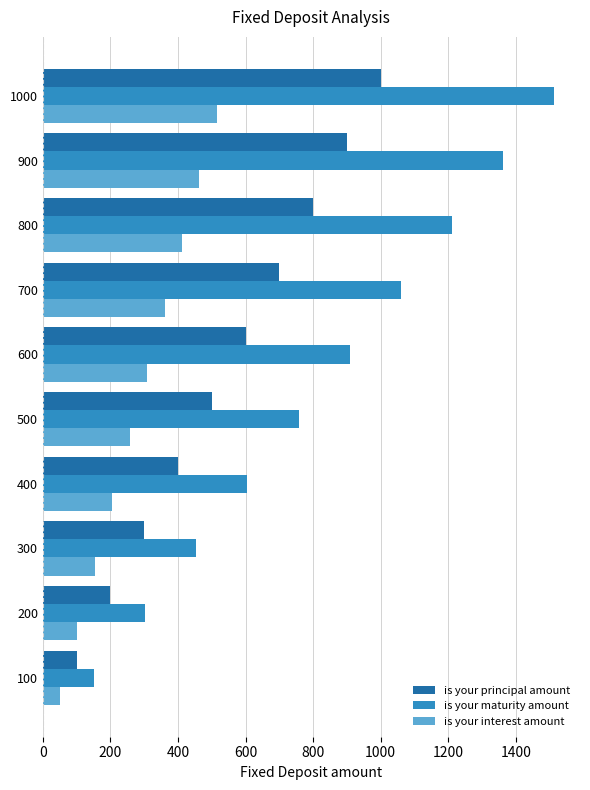

At how many categories does at least one series exceed 1192?

3